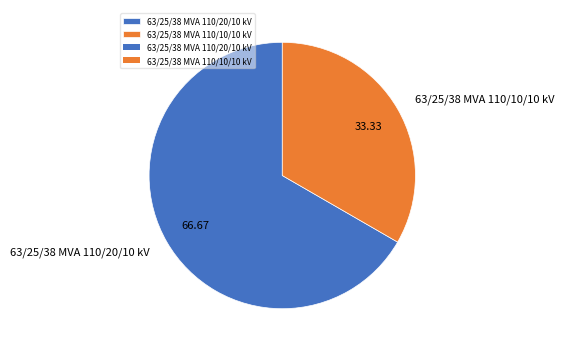

Between 63/25/38 MVA 110/20/10 kV and 63/25/38 MVA 110/10/10 kV, which is larger?

63/25/38 MVA 110/20/10 kV